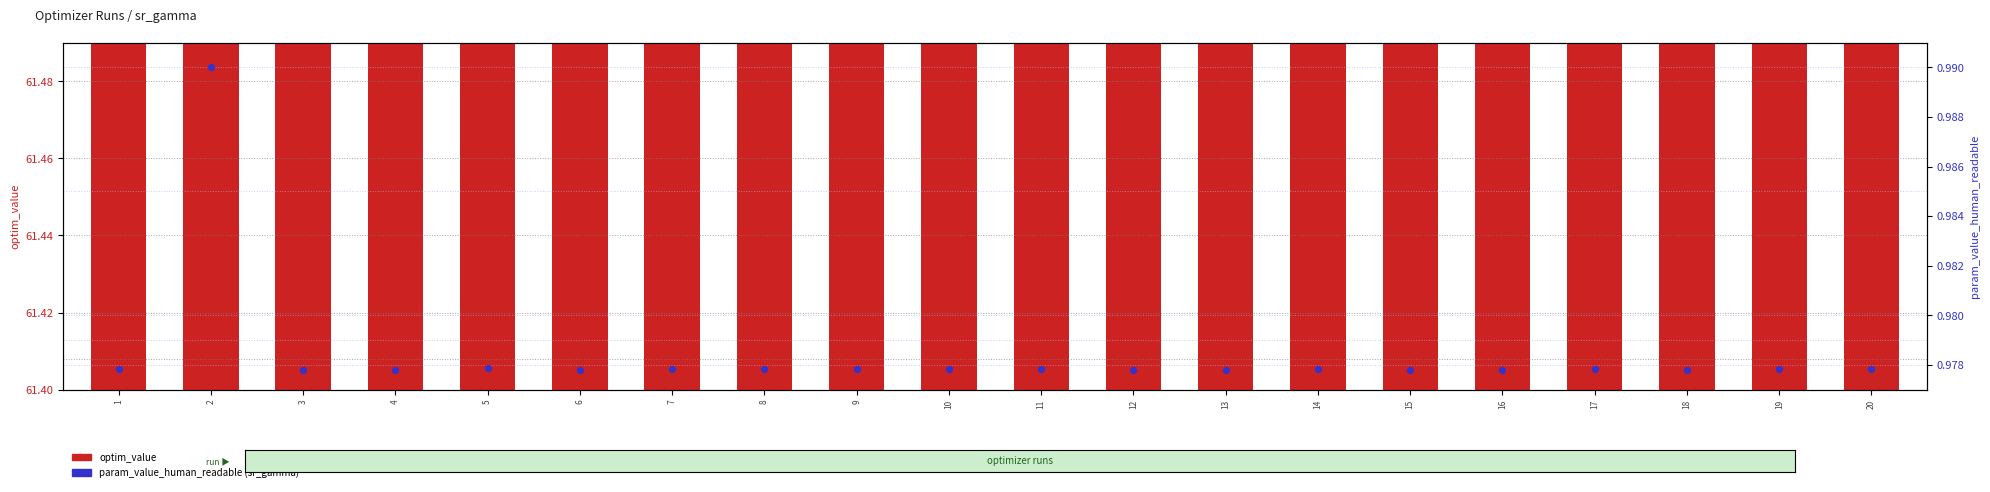

Which series reaches the minimum Y coordinate?

param_value_human_readable (sr_gamma)